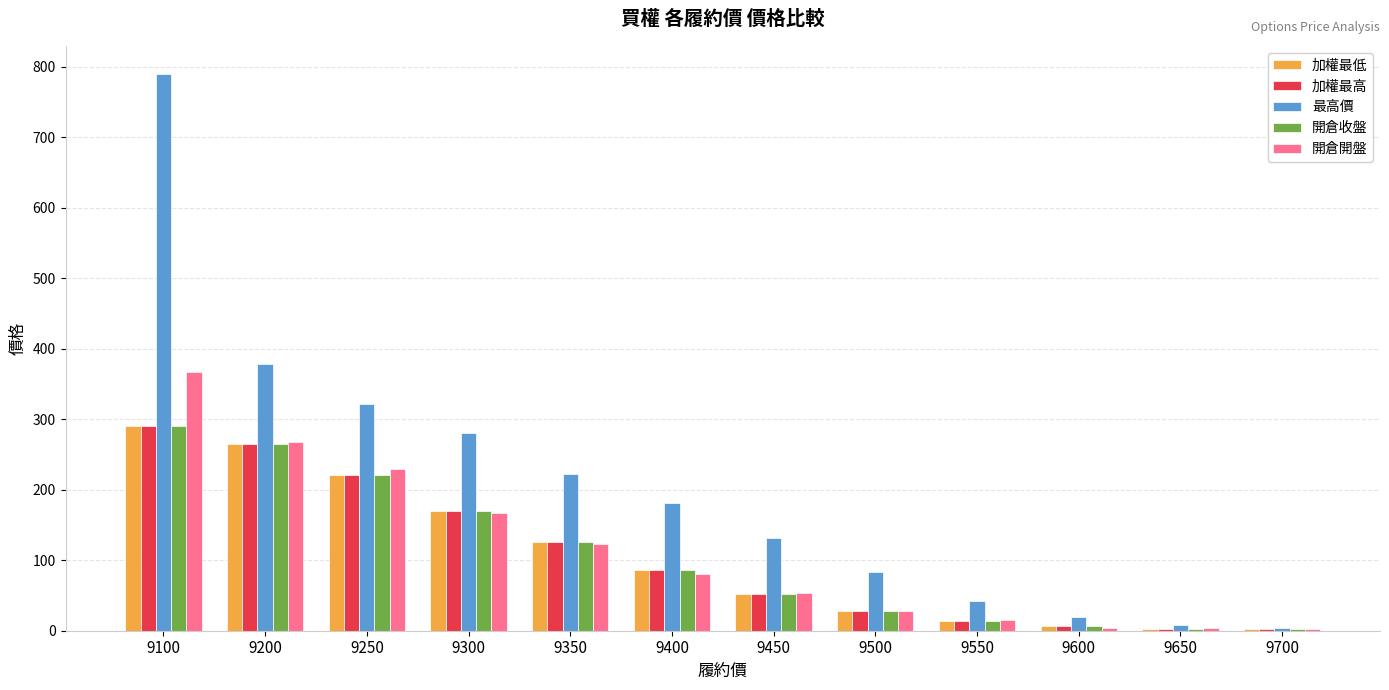

Is the value of 開倉收盤 at 9200 greater than the value of 加權最低 at 9300?

Yes